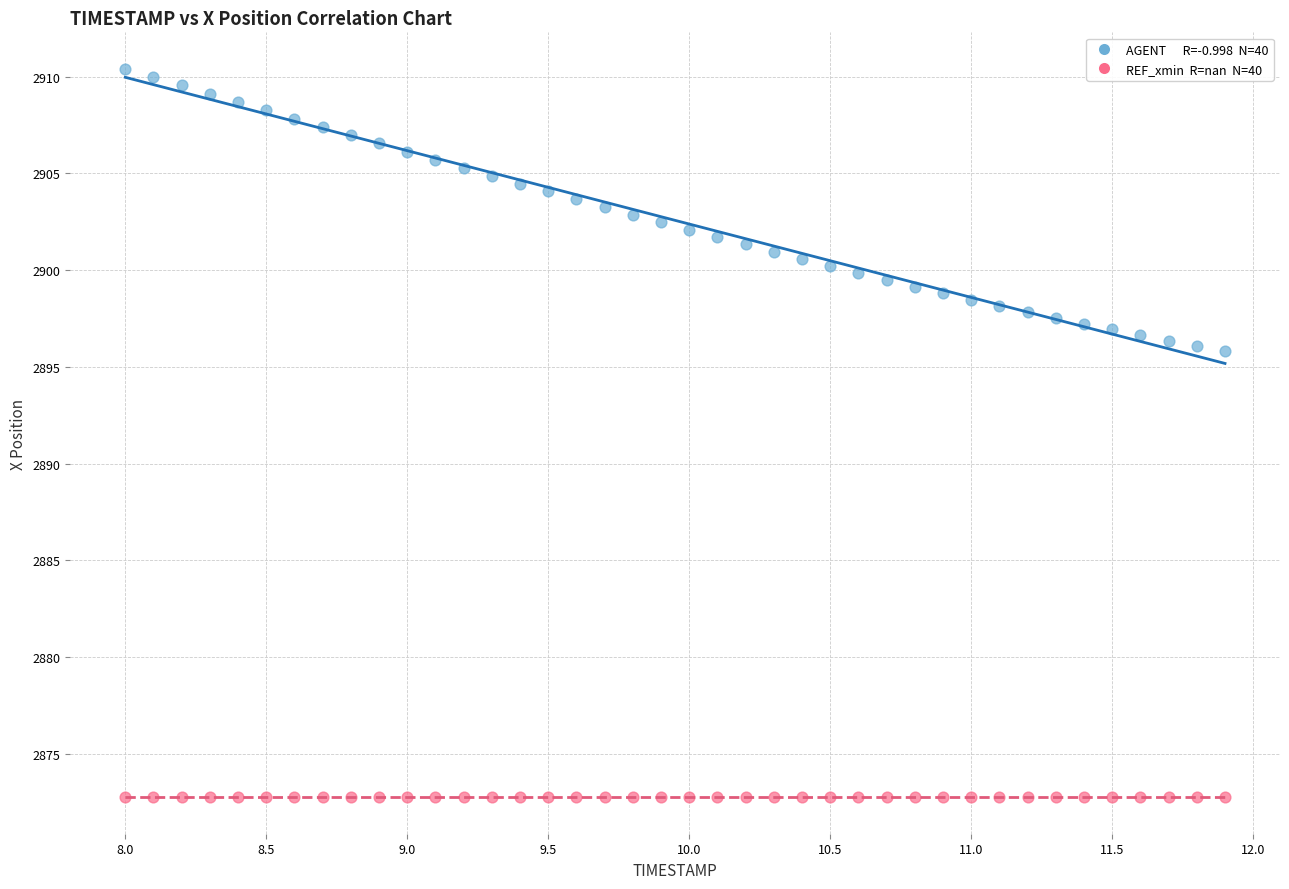

How many data points are displayed?

80